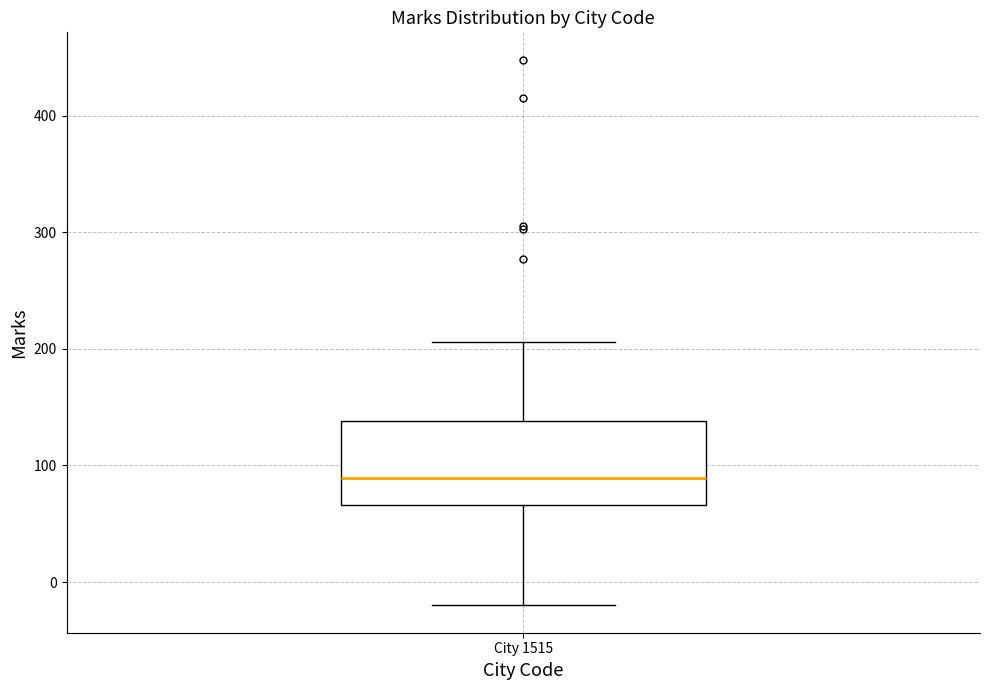

Read this box plot against the y-axis: the position of the median line, the range covered by the box, and the ends of both whiskers. The values are not printed on the chart, so give them approximately, as read against the axis.

median 90, box 70 to 140, whiskers -20 to 210